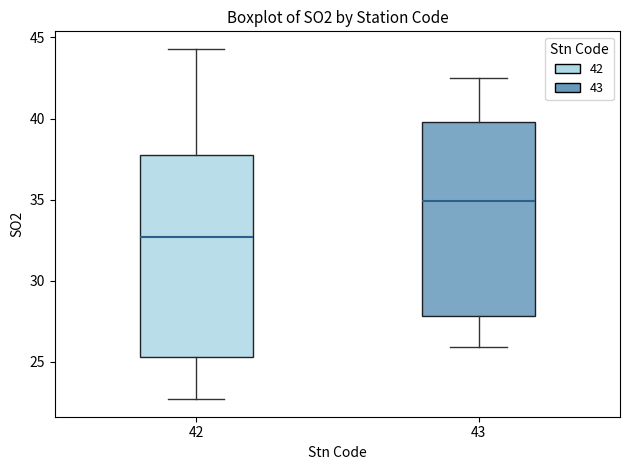

Reading left to right, read every box against the y-axis: the position of its median line, the range the box covers, and the ends of its whiskers. The values are not printed on the chart, so give them approximately, as read against the axis.

42: median 32.5, box 25.5 to 37.5, whiskers 22.5 to 44.5
43: median 35.0, box 28.0 to 40.0, whiskers 26.0 to 42.5